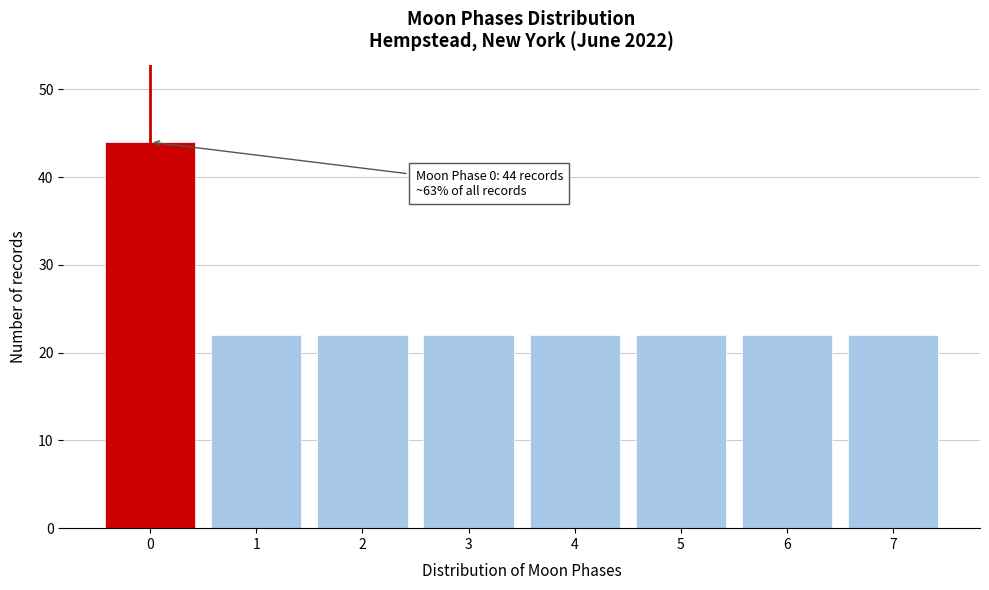

Reading left to right, extract all data points from this chart.

0=44	1=22	2=22	3=22	4=22	5=22	6=22	7=22